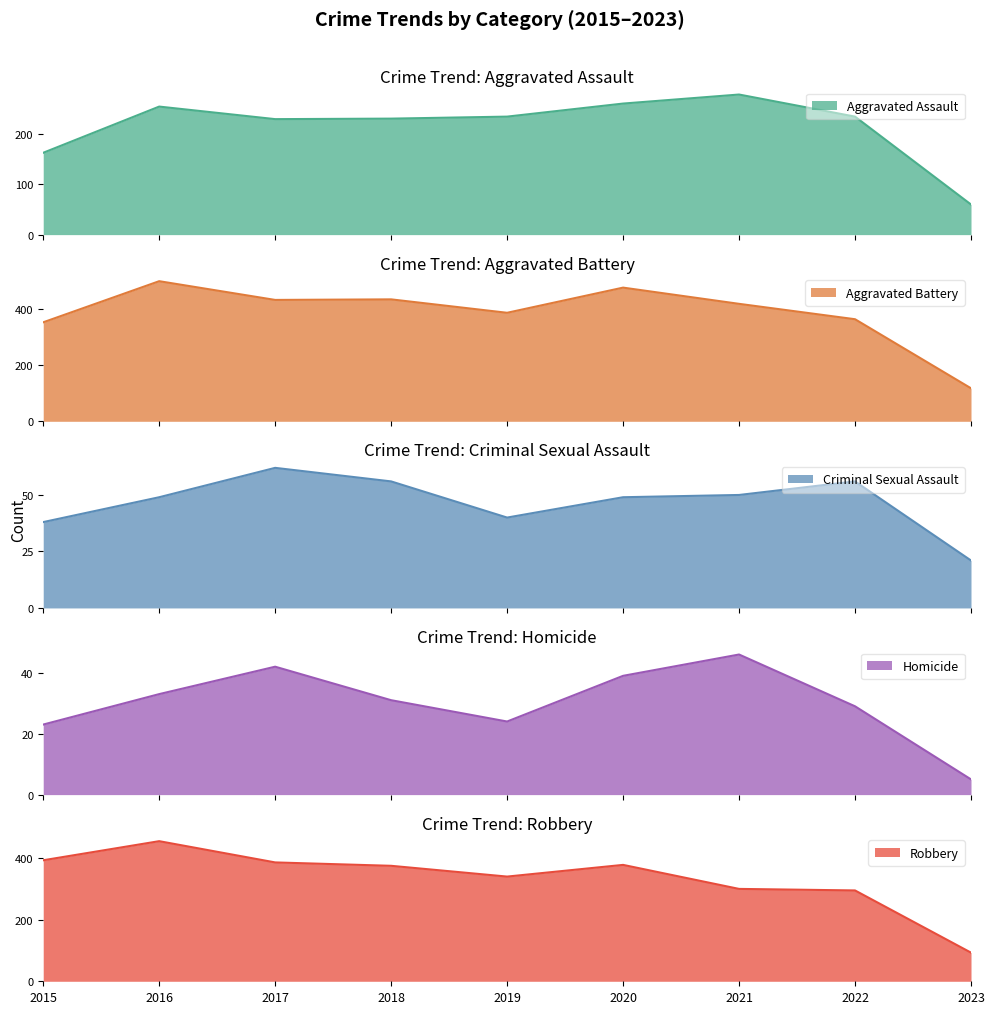

True or false: Aggravated Assault has a value of 384 at 2018.

False